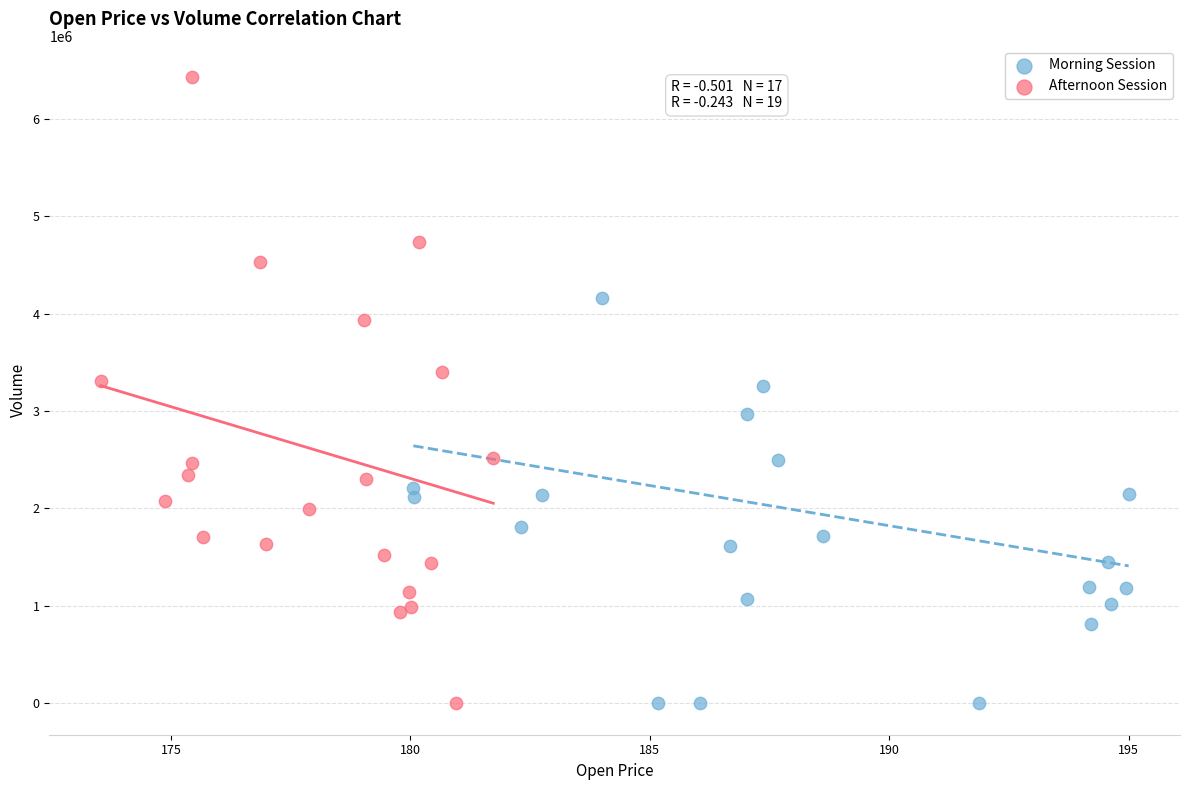

Which series contains the highest Y value?

Afternoon Session